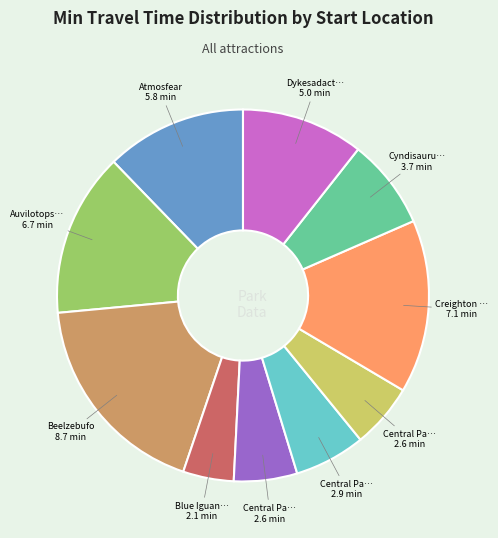

Is there a majority slice in this chart?

No